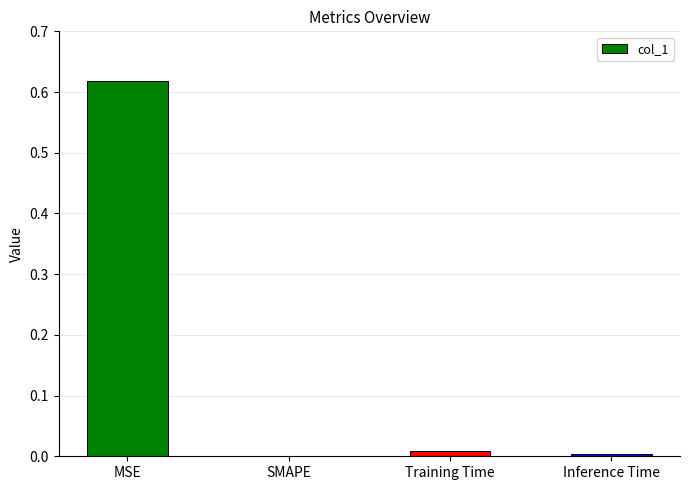

True or false: the data shows 0.0 at SMAPE.

True